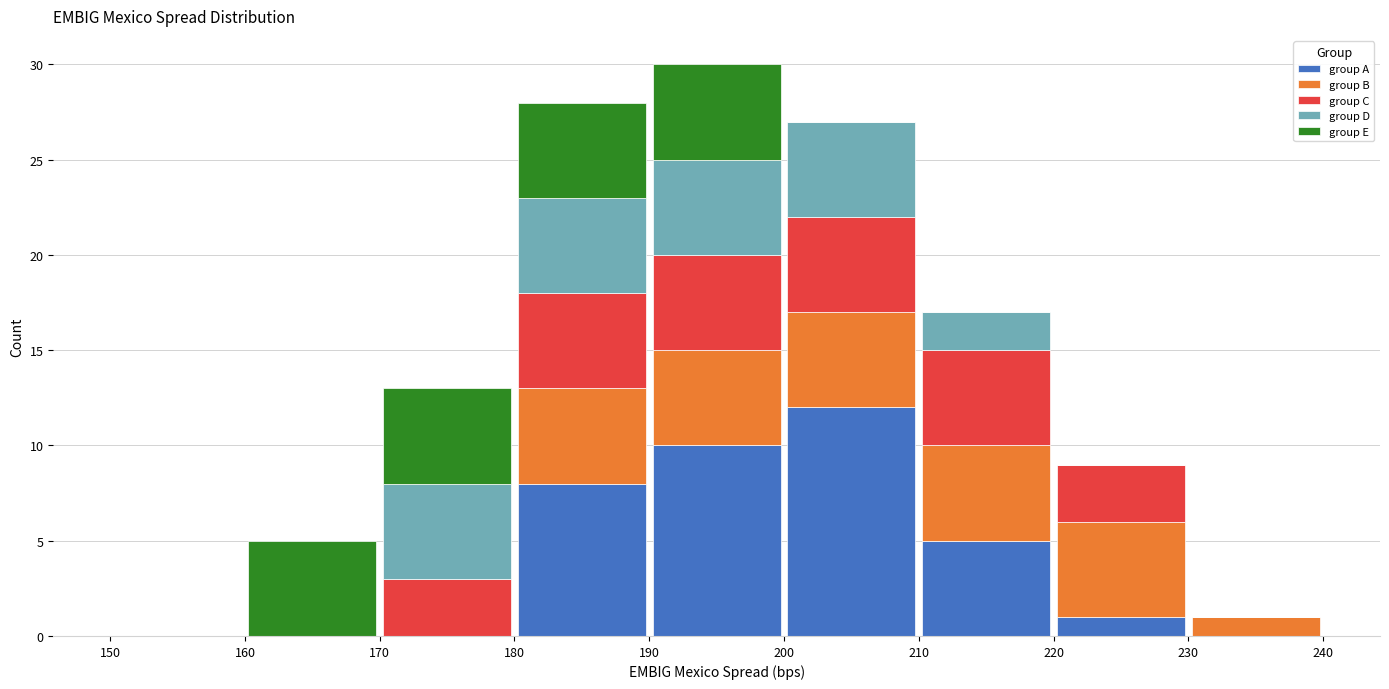

What is the total height of the stacked bar covering 220 to 230 on the x-axis? The values are not printed on the chart, so give them approximately, as read against the axis.

9